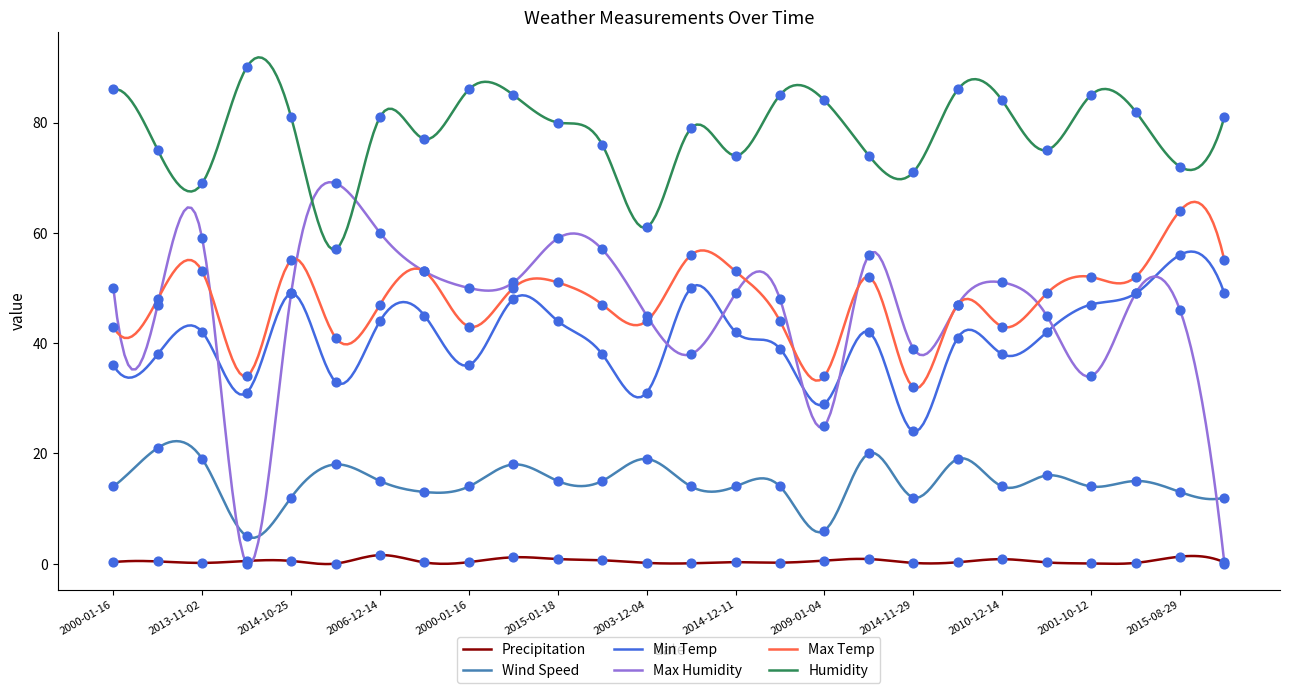

What are all the series names shown in the legend?

Precipitation, Wind Speed, Min Temp, Max Humidity, Max Temp, Humidity